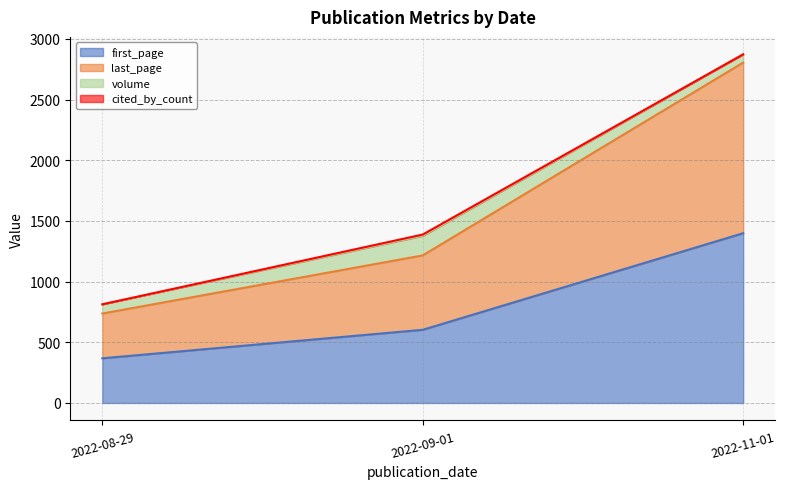

What is the label of the 3rd point from the left?

2022-11-01